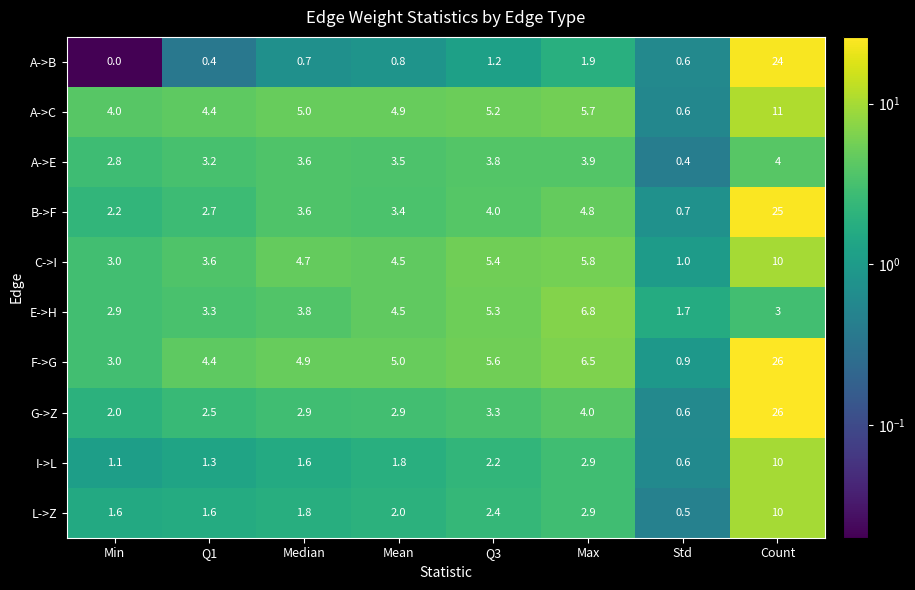

The G->Z series shows 1.3 at Min. True or false?

False